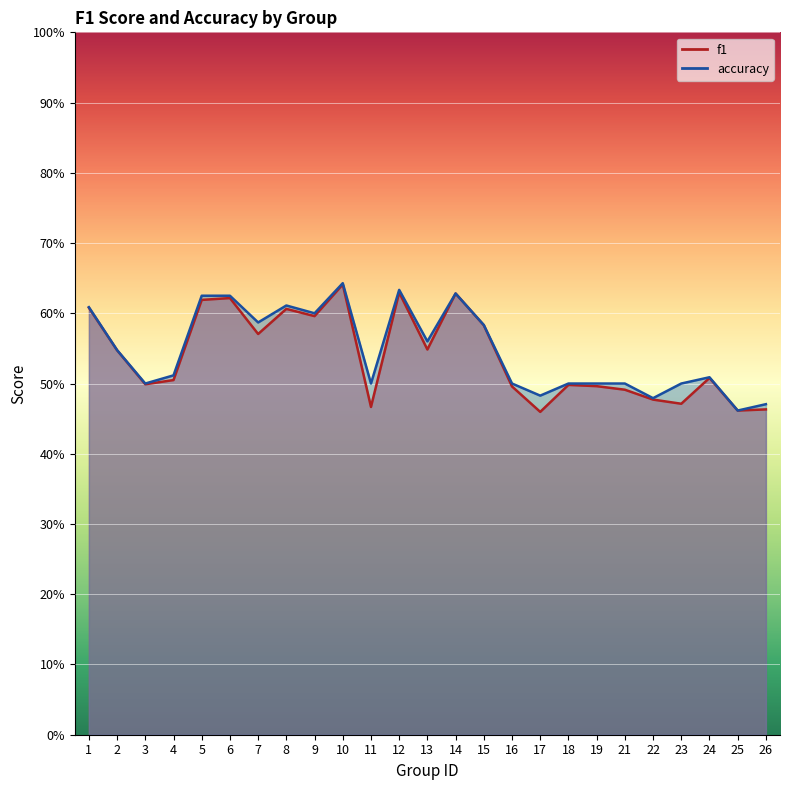

True or false: f1 has more than 1 points higher than both neighbors.

True